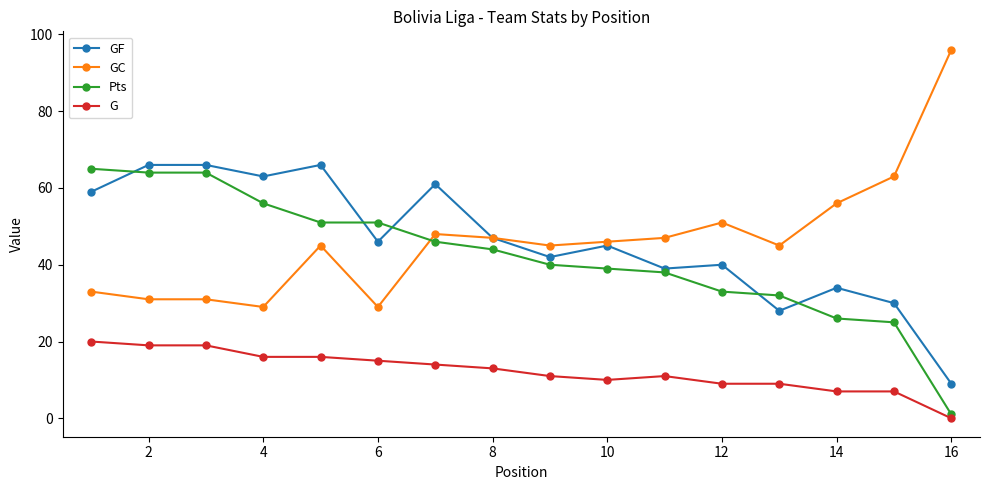

What is the value of the GC point at the 5th from the left?

45